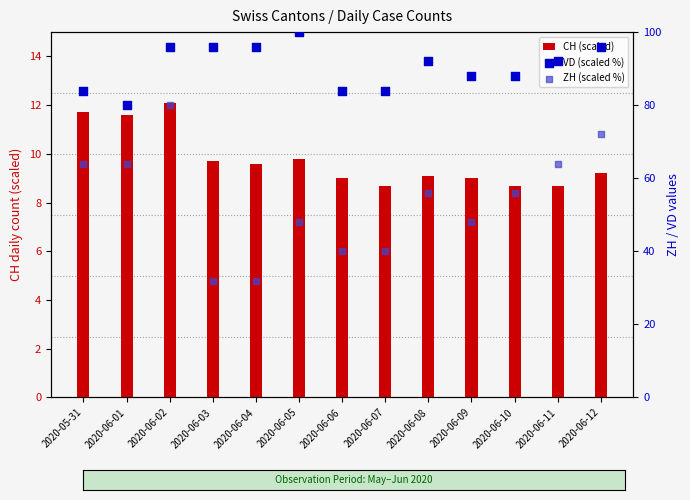

At how many categories does at least one series exceed 62?

13